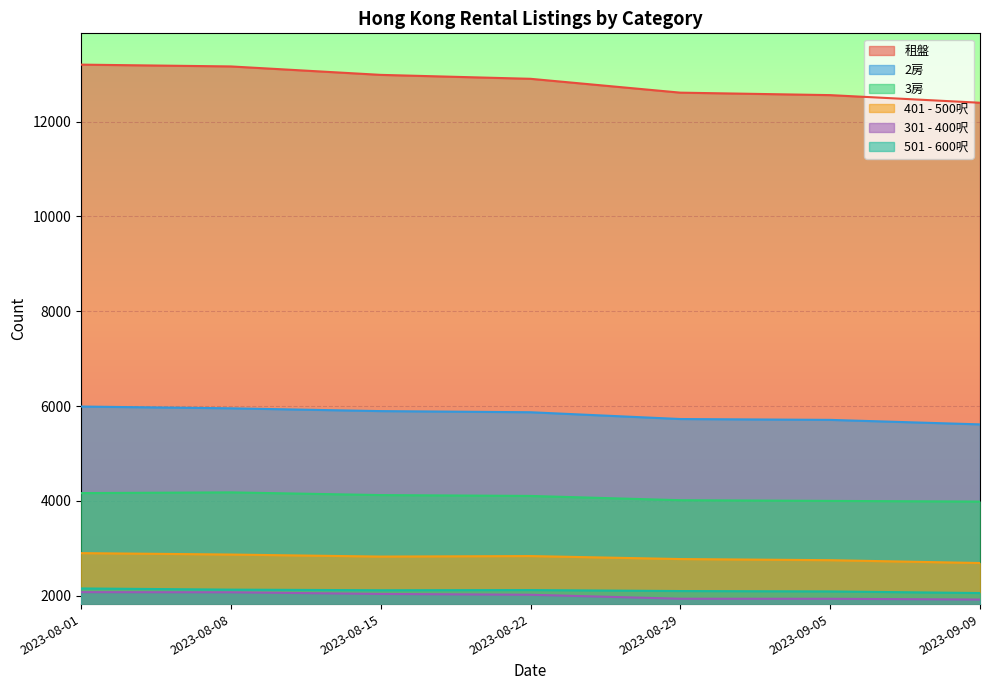

What is the difference between the maximum and minimum values in the 501 - 600呎 series?

97